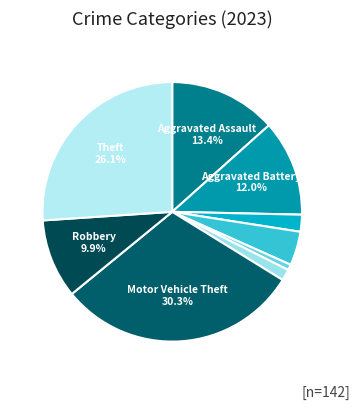

Which category has the smallest portion of the pie?

Criminal Sexual Assault